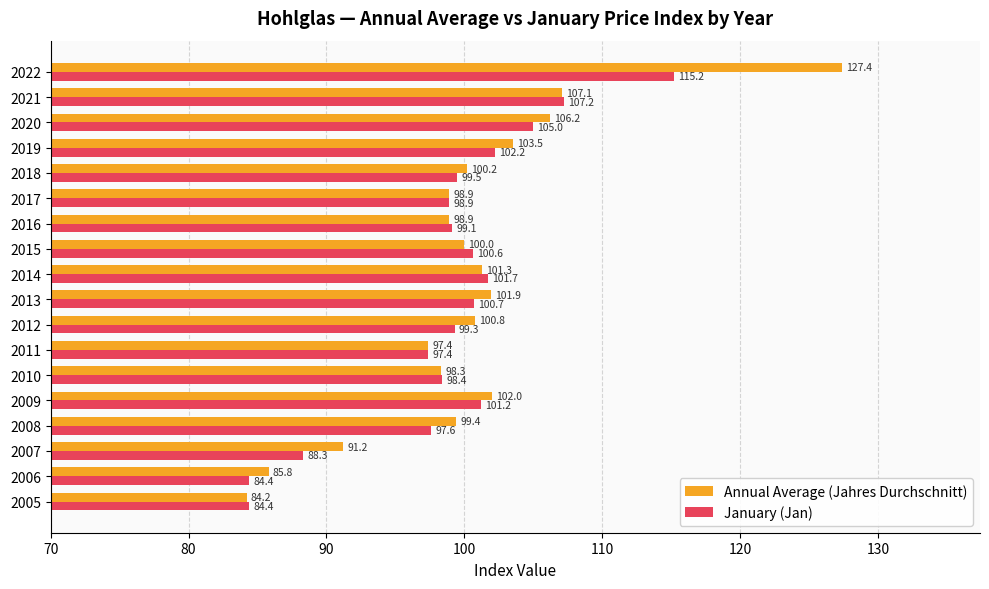

Read the Annual Average (Jahres Durchschnitt) value at 2015.

100.0